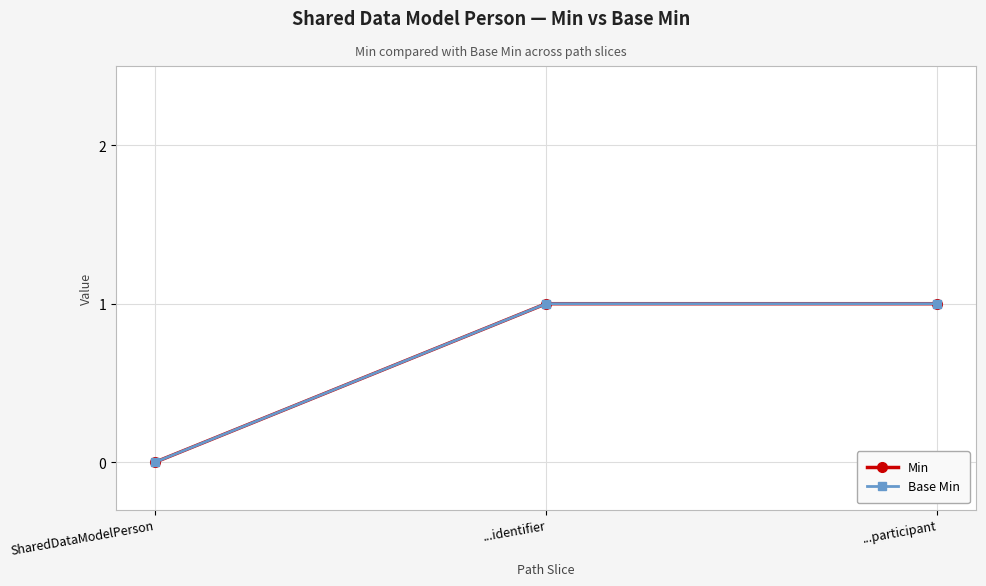

Is this an area chart (filled region under the line)?

No